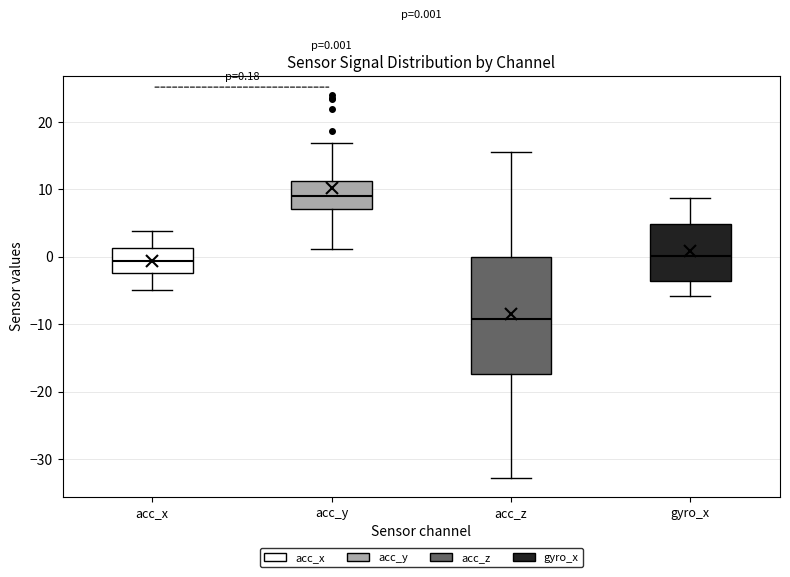

Which box has the highest median line?

acc_y